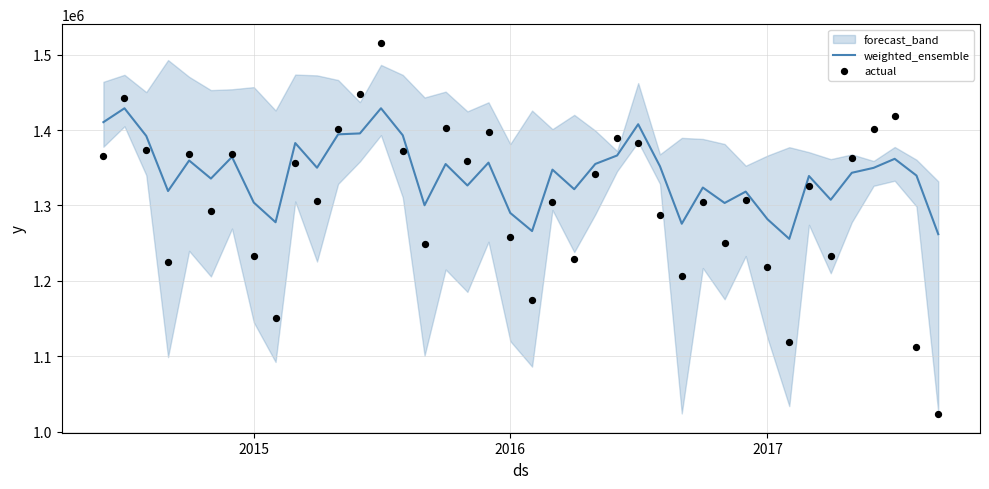

Which series reaches the maximum Y coordinate?

actual